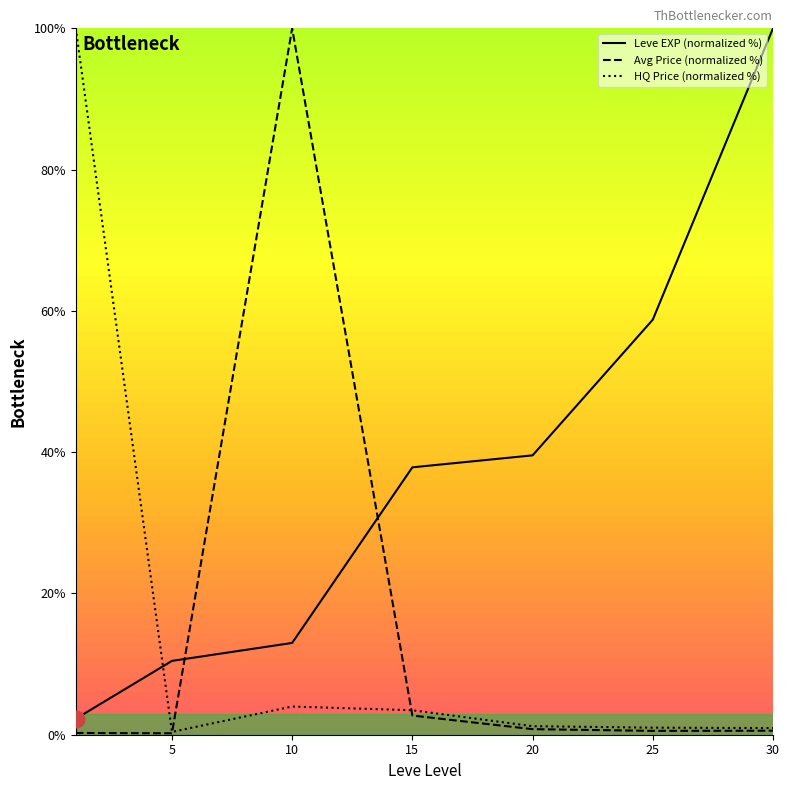

What is the highest value of the Leve EXP (normalized %) series?

100.0